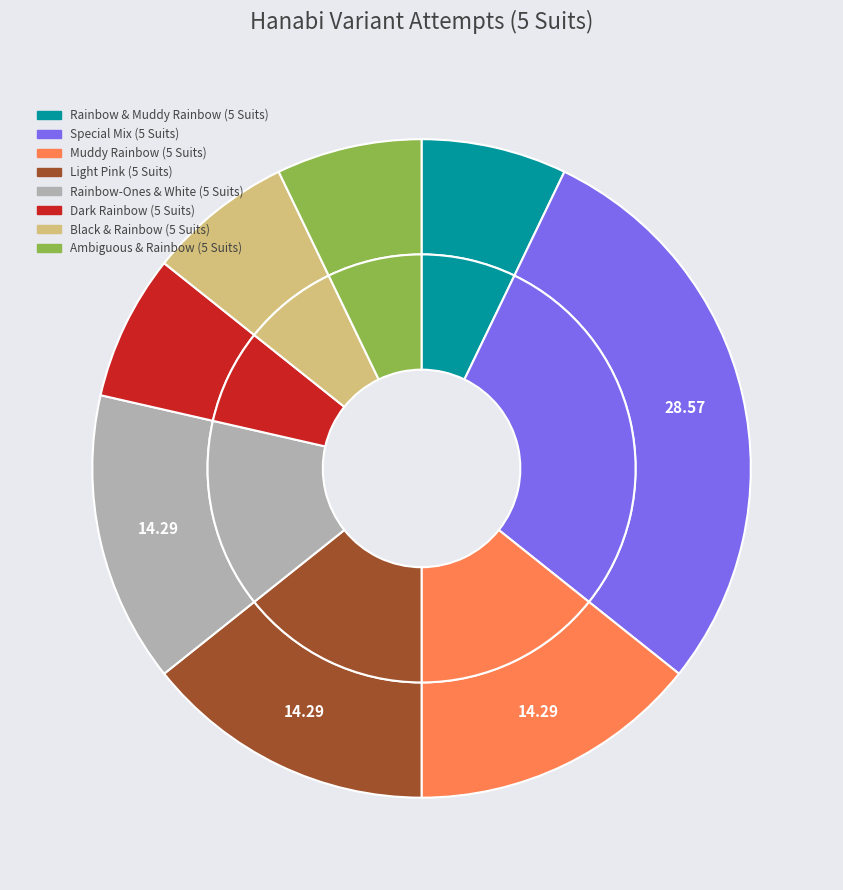

To the nearest percent, what portion does Muddy Rainbow (5 Suits) represent?

14%